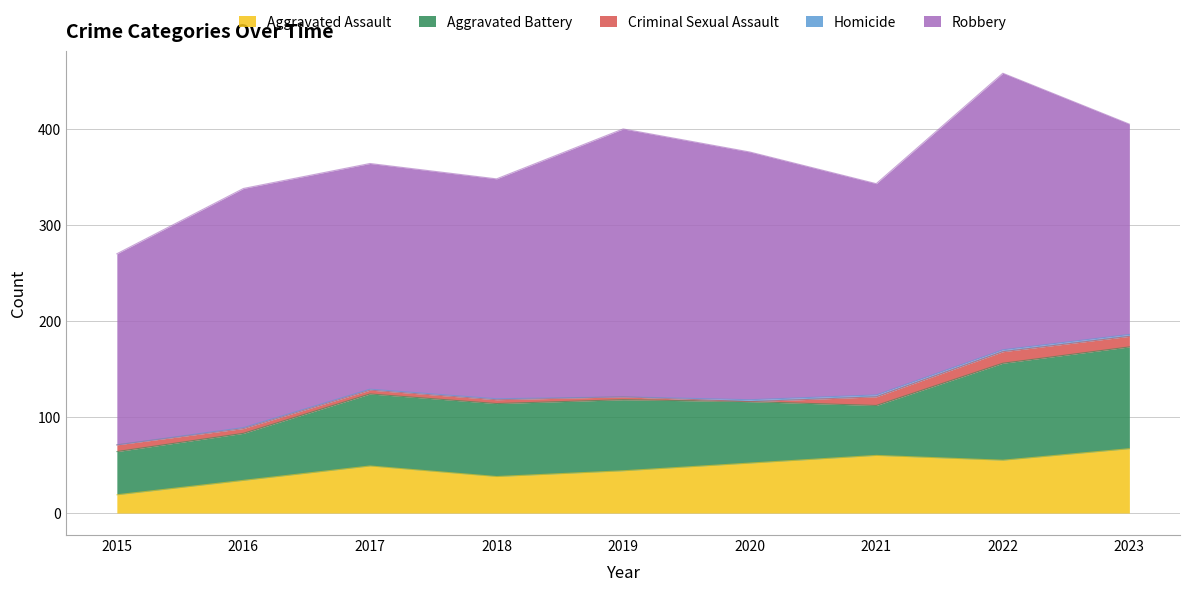

What is the sum of the Robbery values at 2022 and 2019?

567